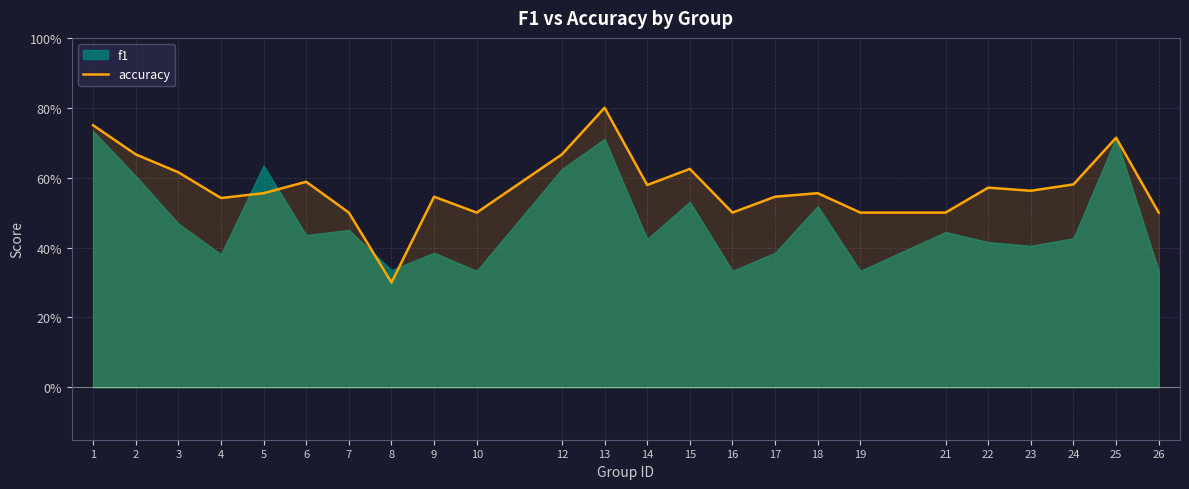

How many lines are shown in the chart?

1